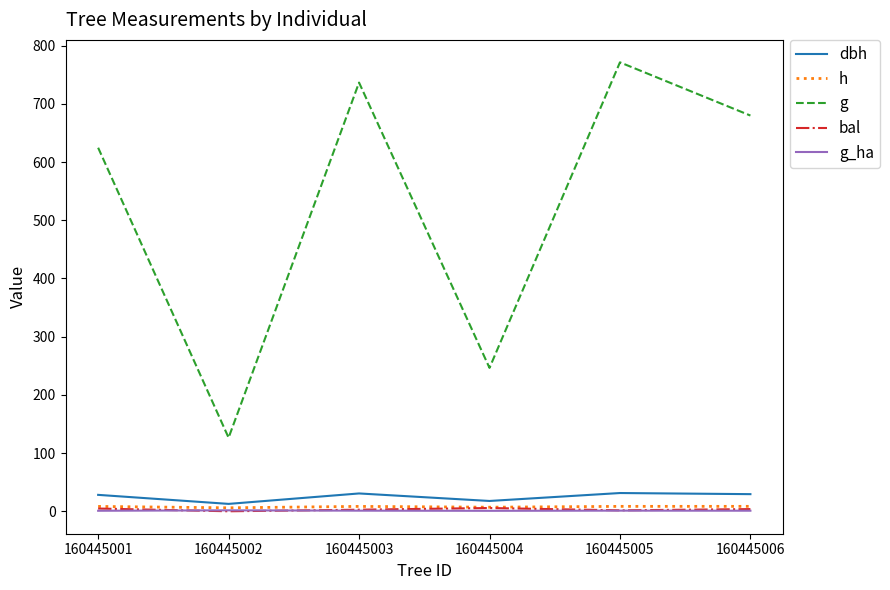

Where is g nearest to the value 448?

160445001